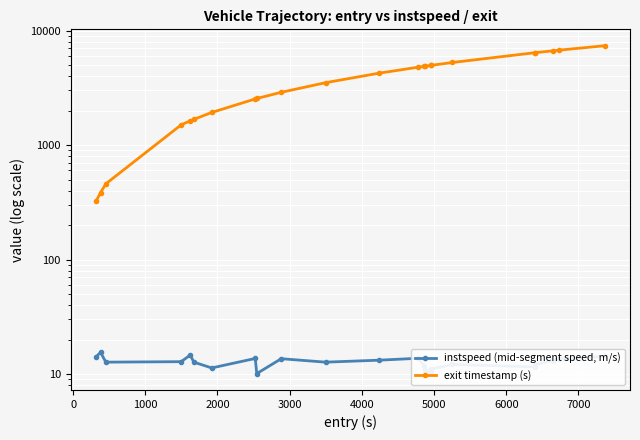

Rank the series by their average value, from highest to lowest.

exit timestamp (s), instspeed (mid-segment speed, m/s)